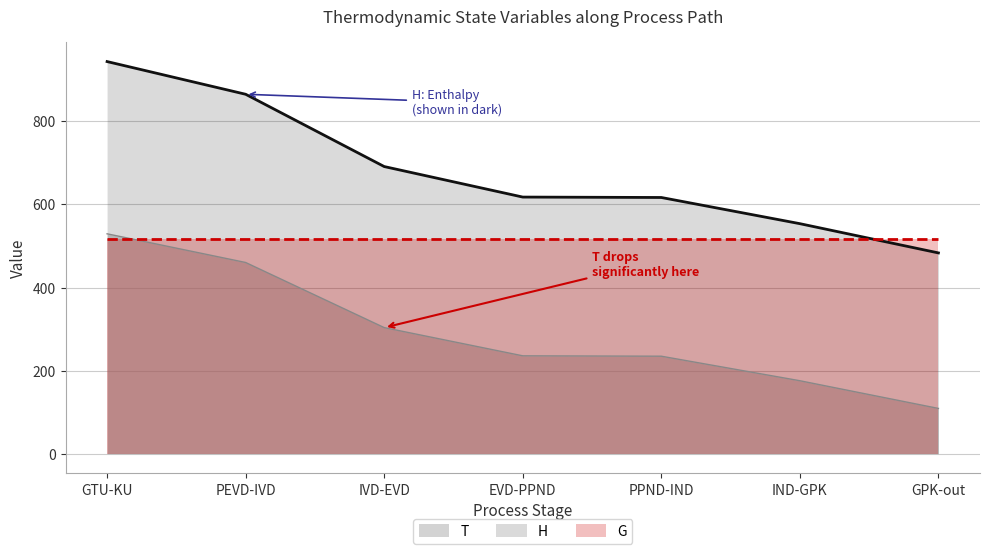

At which label does T reach its minimum?

GPK-out